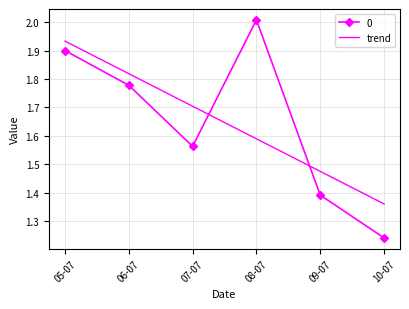

At which category is the sum across all series the highest?

05-07